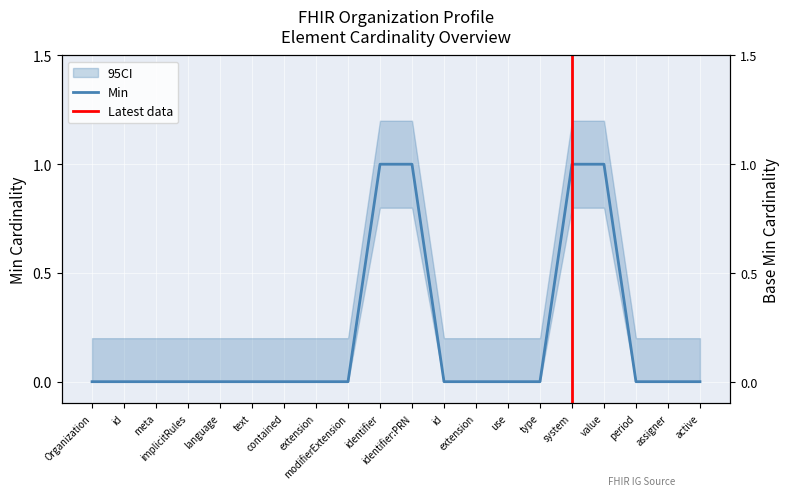

Which has a higher value, text or extension?

text